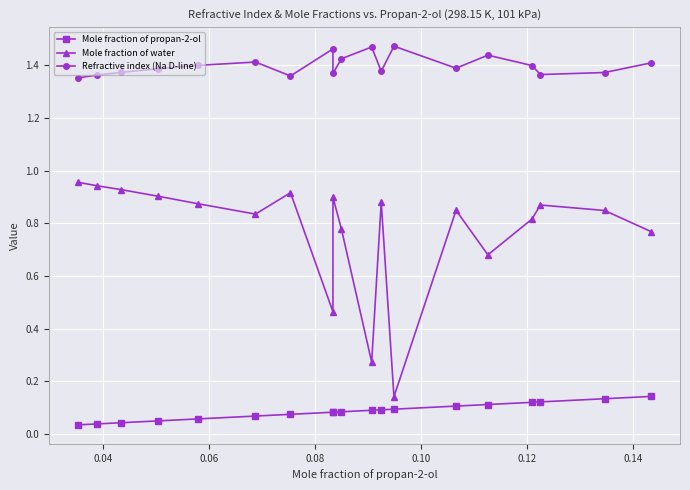

What is the difference between the second highest and minimum values in the Mole fraction of water series?

0.8